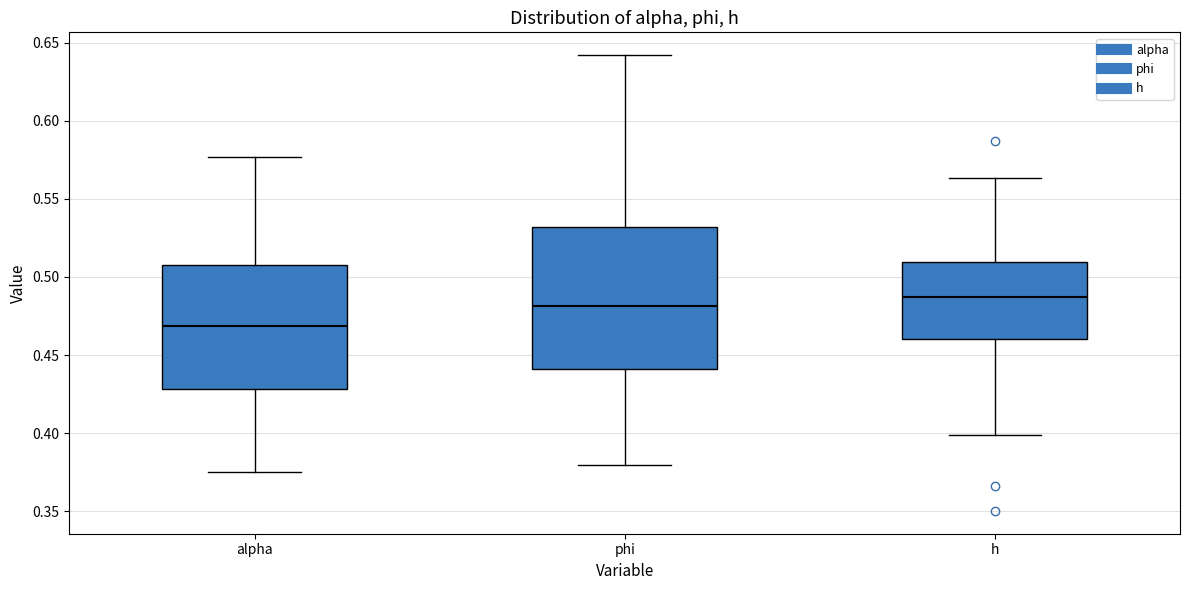

Where does the lower whisker of the box for h end on the y-axis? The values are not printed on the chart, so give them approximately, as read against the axis.

0.400